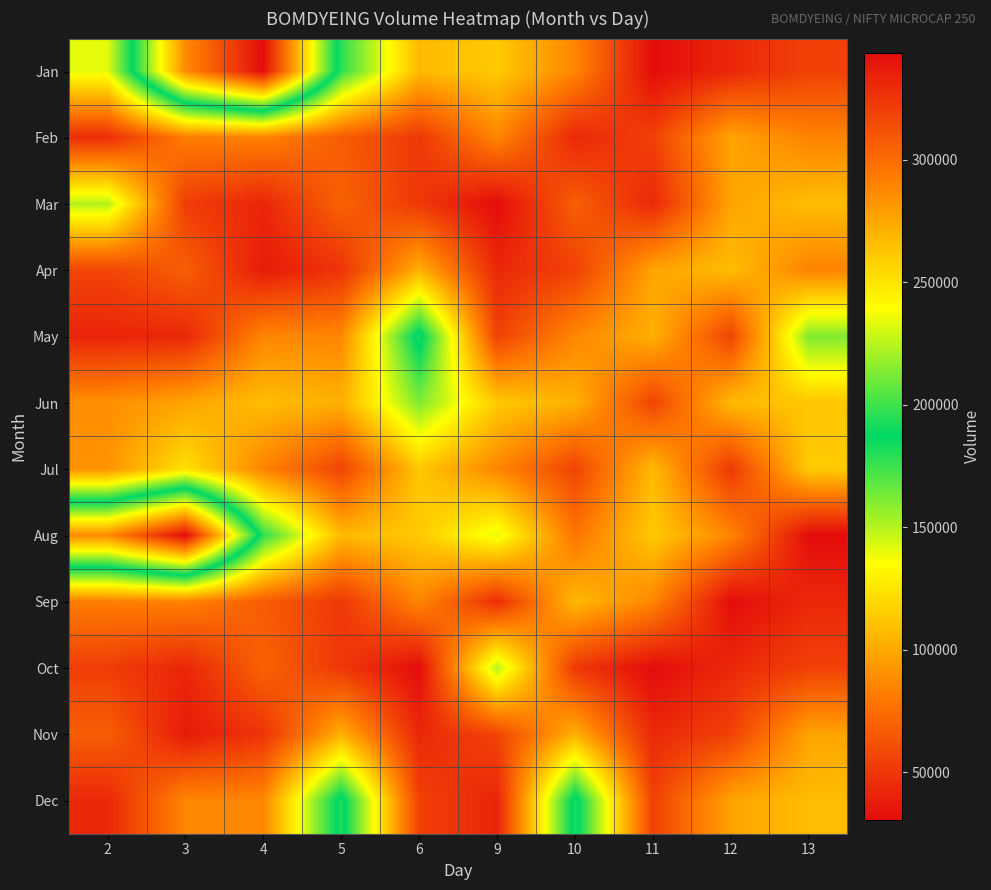

What is the maximum value shown in the chart?

343823